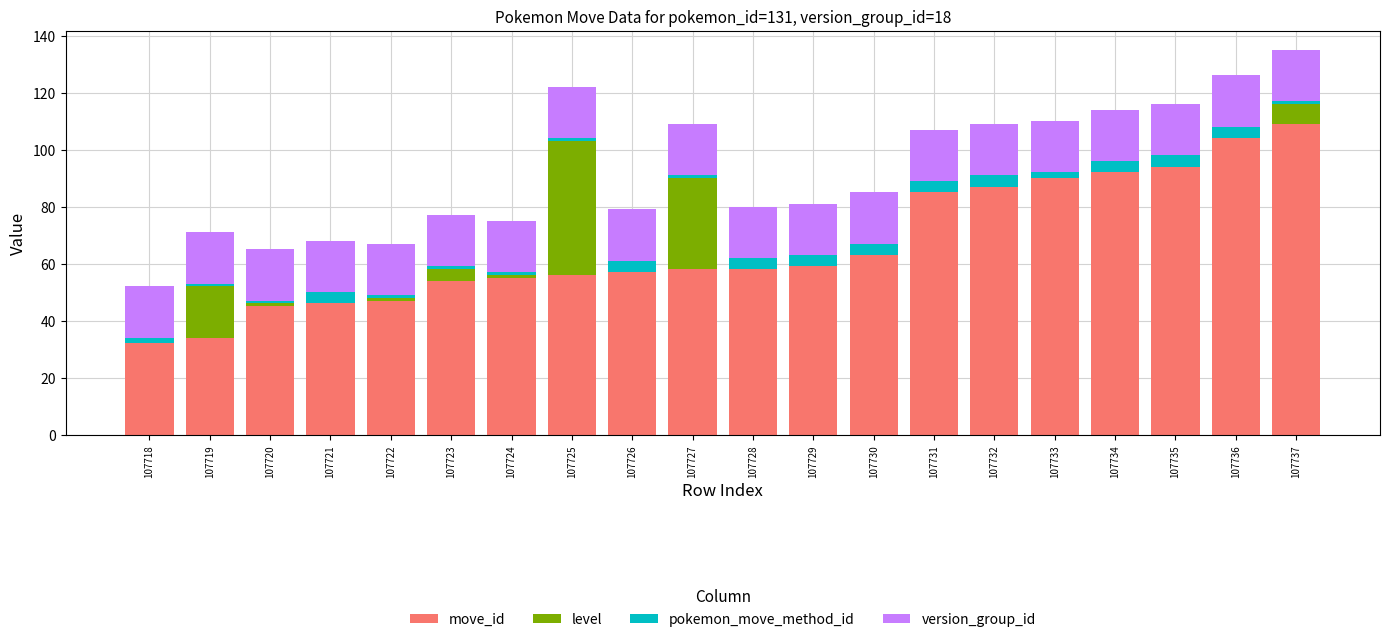

Which category has the highest value in the move_id series?

107737